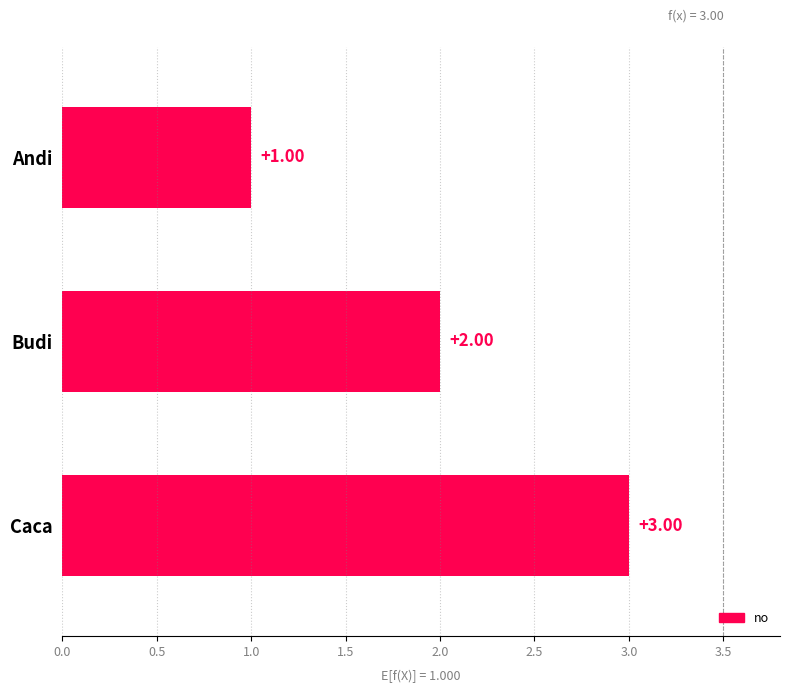

Rank the categories by value from lowest to highest.

Andi, Budi, Caca